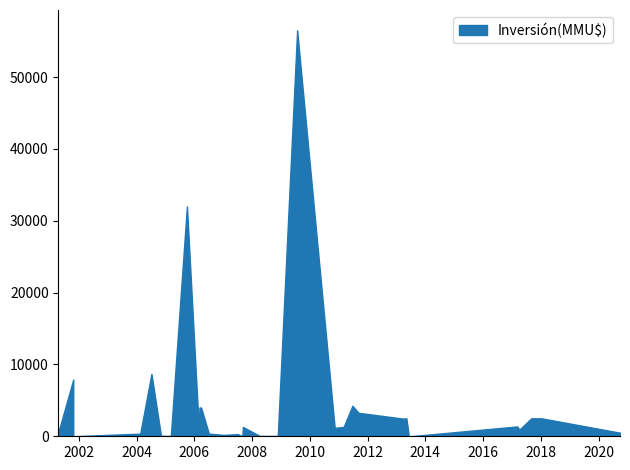

Does the chart have visible grid lines?

No